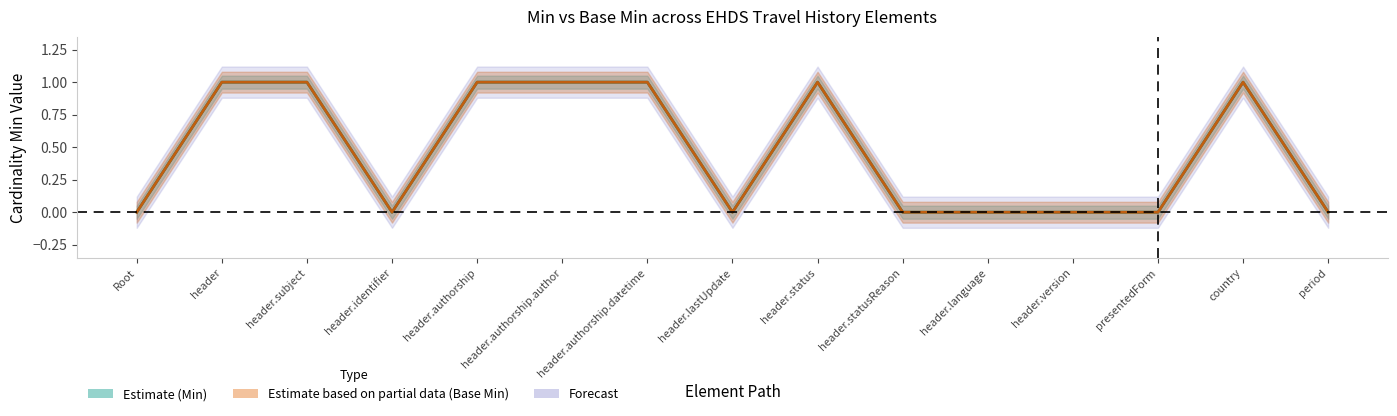

What is the total value across all series at header.authorship.datetime?

2